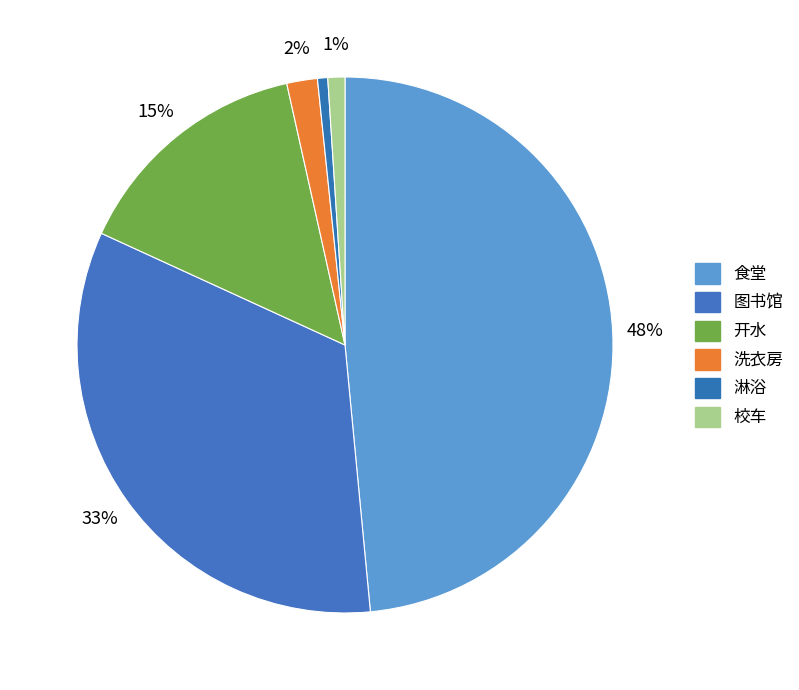

How many segments does this pie chart have?

6